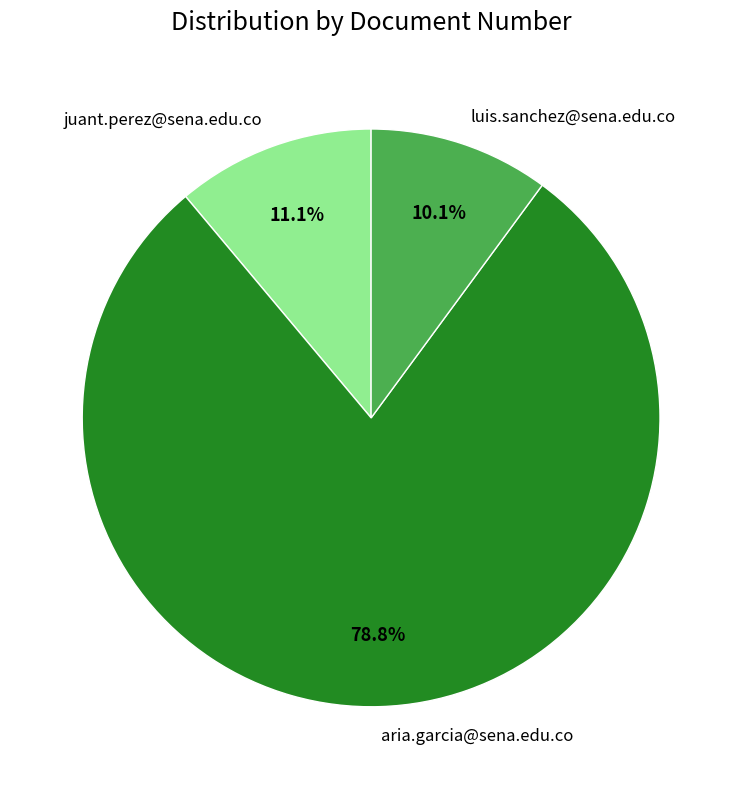

To the nearest percent, what percentage of the pie is juant.perez@sena.edu.co?

11%